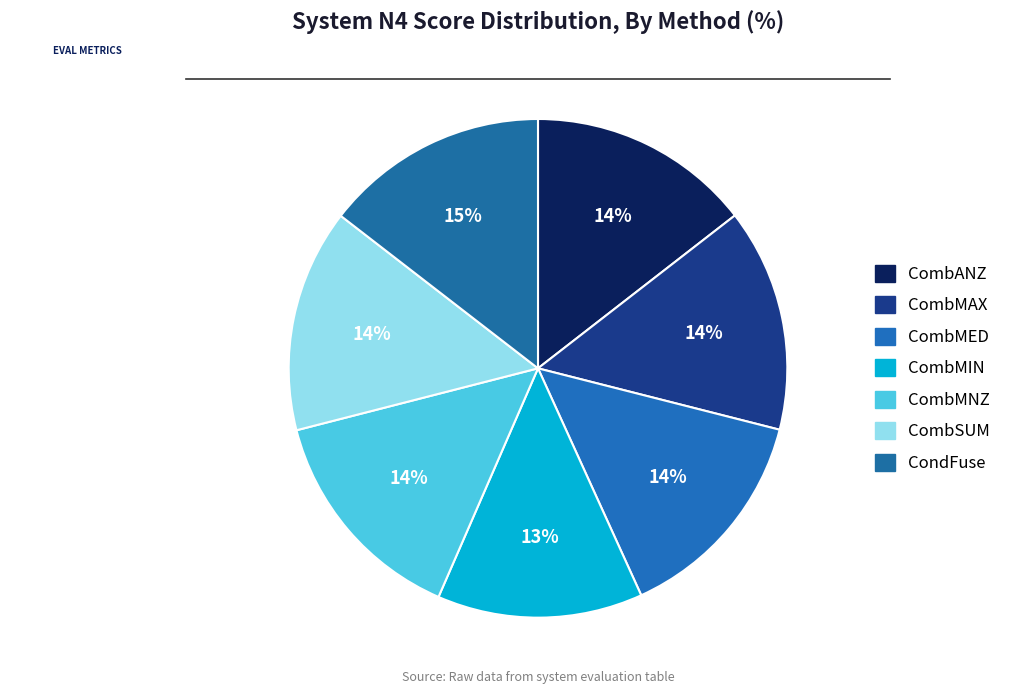

To the nearest percent, what is the combined percentage of CombMAX and CombANZ?

29%